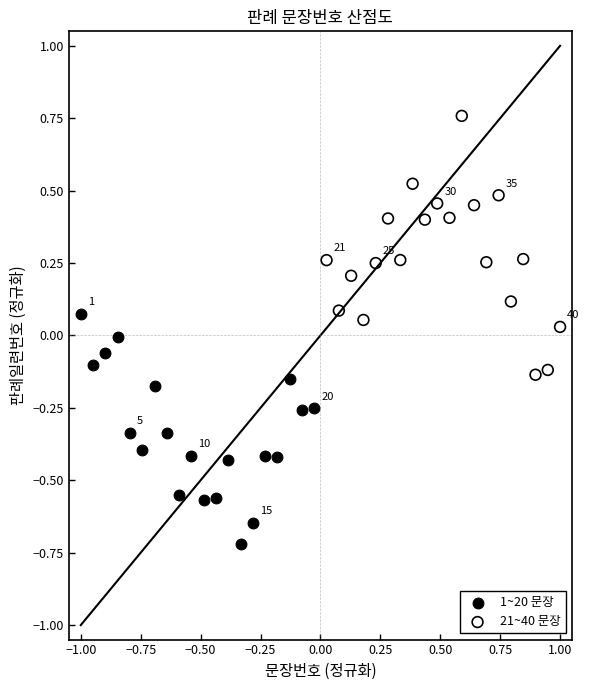

Which series reaches the minimum Y coordinate?

1~20 문장